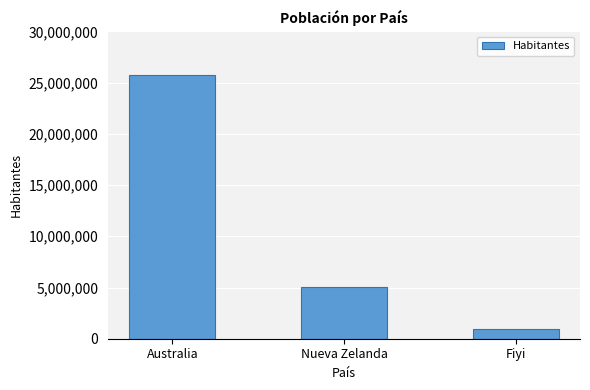

What is the average value?

10578423